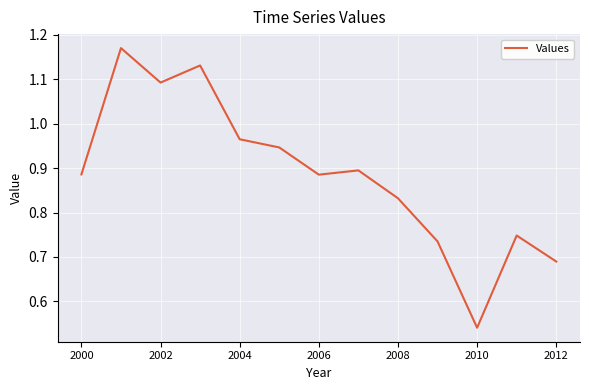

What is the smallest value displayed?

0.5